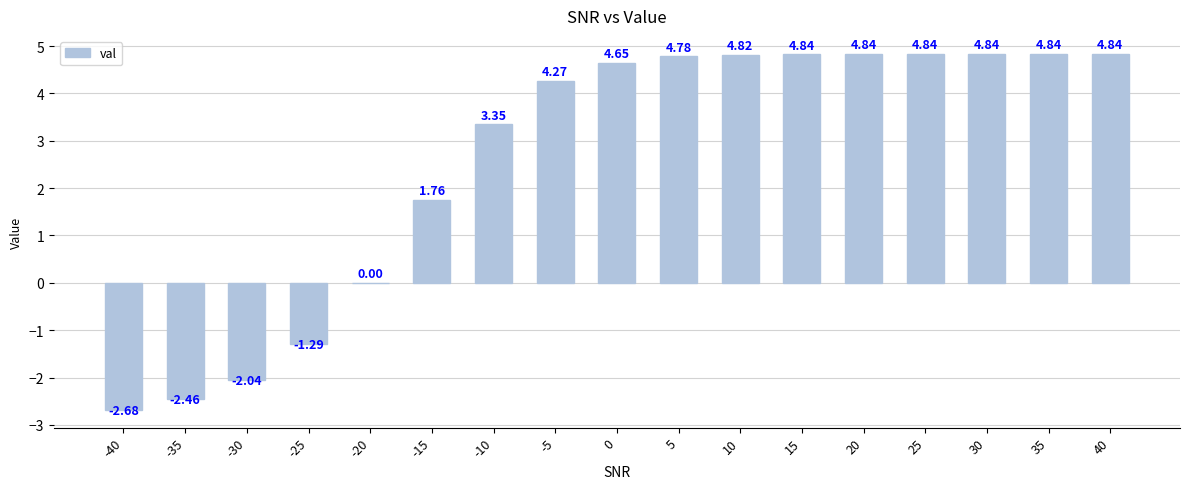

Where does the data first go above 4?

-5